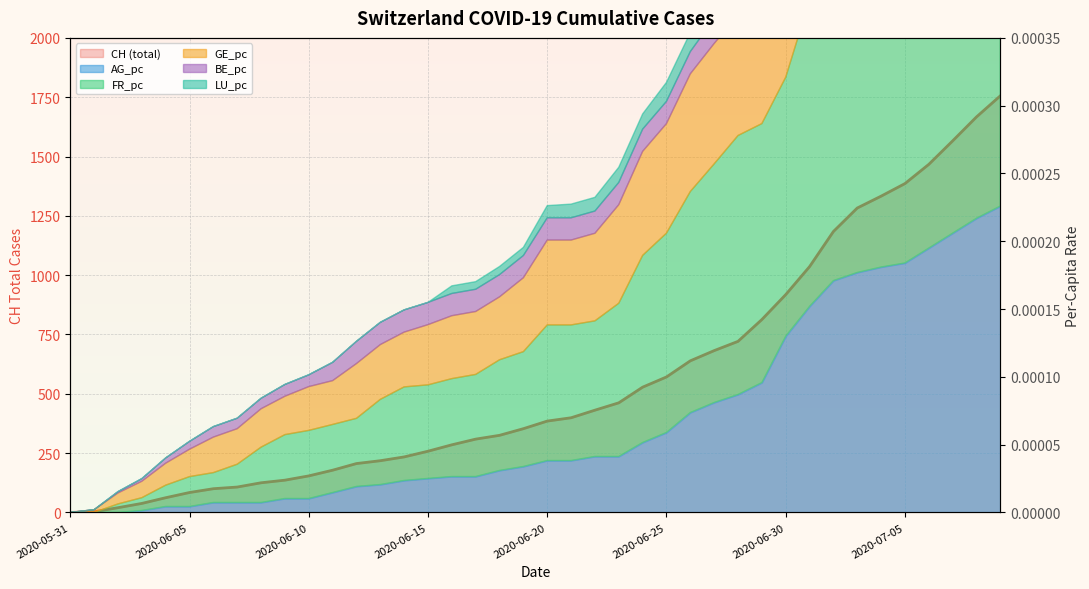

What is the label of the 17th point from the left?

16